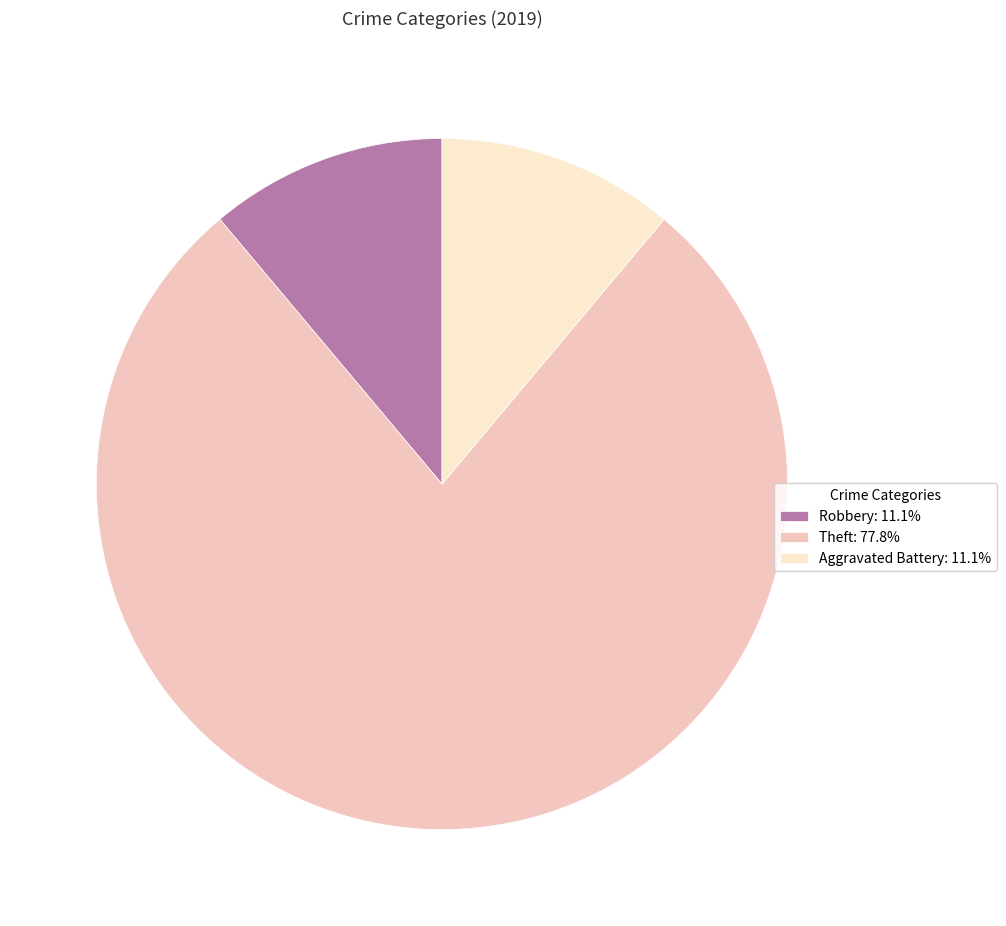

Does Theft: 77.8% represent more than half of the total?

Yes